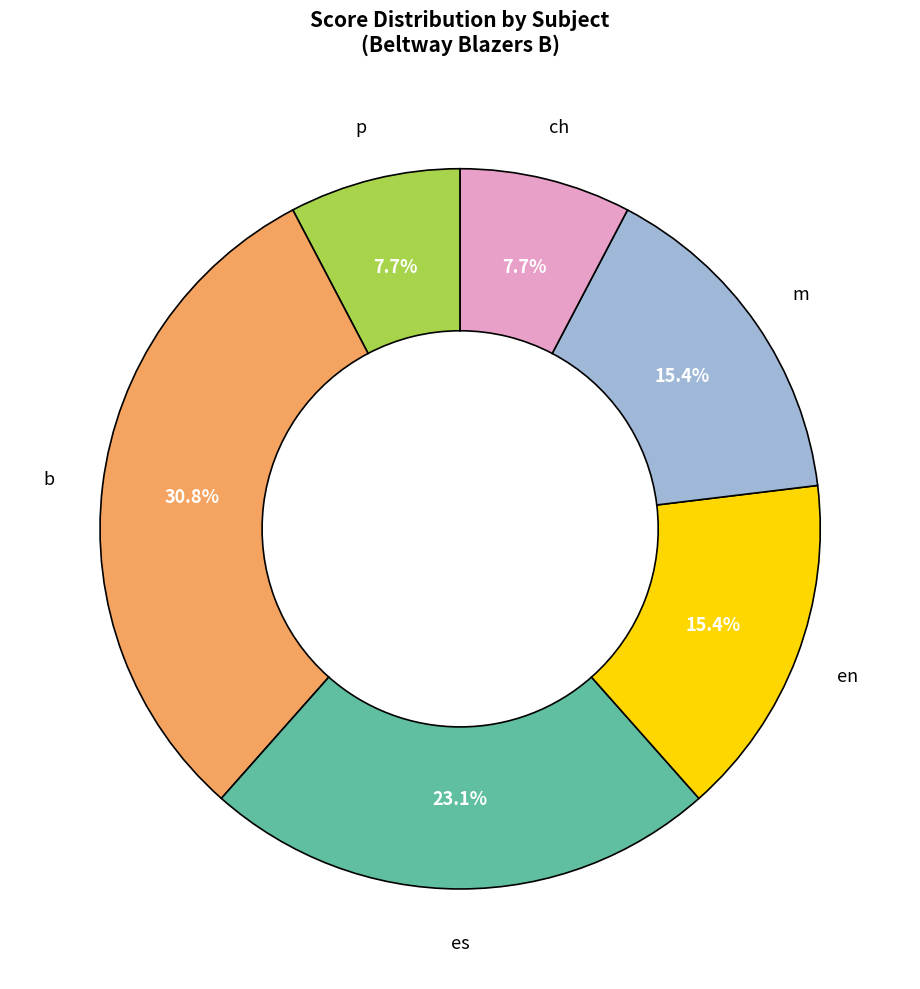

How many segments does this pie chart have?

6